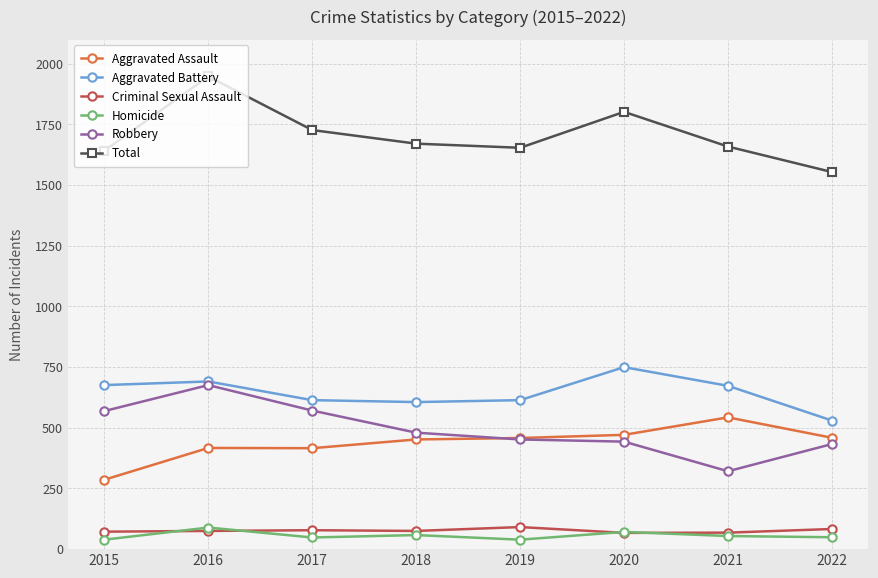

What is the total value across all series at 2018?

3342